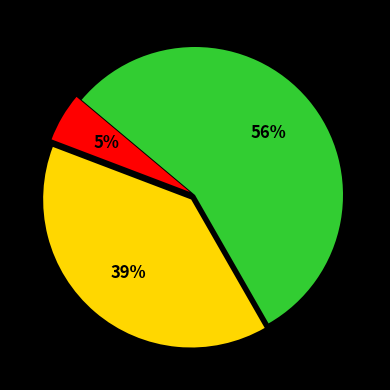

Is there a majority slice in this chart?

Yes